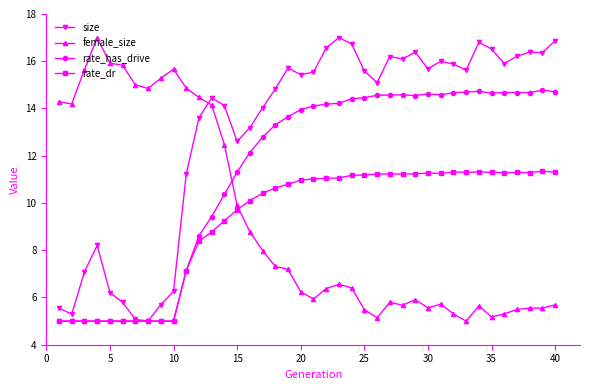

Which series has the largest total across all categories?

size